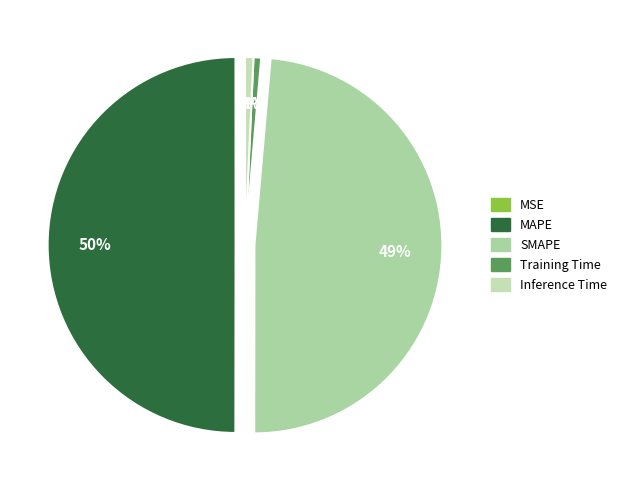

The SMAPE slice represents 49% of the pie. True or false?

True